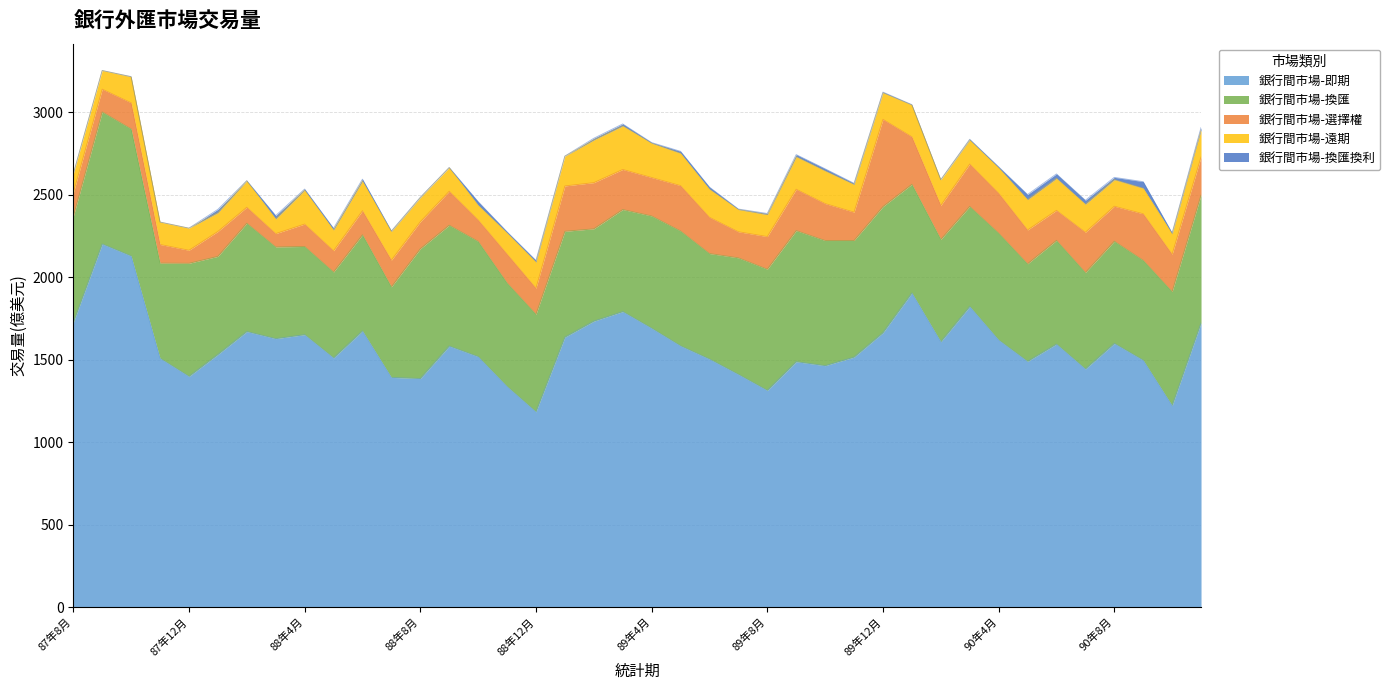

Rank the series by their maximum value, from highest to lowest.

銀行間市場-即期, 銀行間市場-換匯, 銀行間市場-選擇權, 銀行間市場-遠期, 銀行間市場-換匯換利